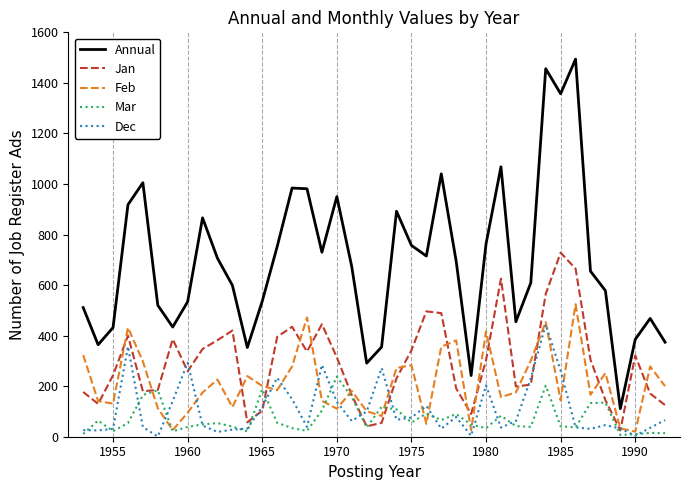

Does the chart have visible grid lines?

Yes